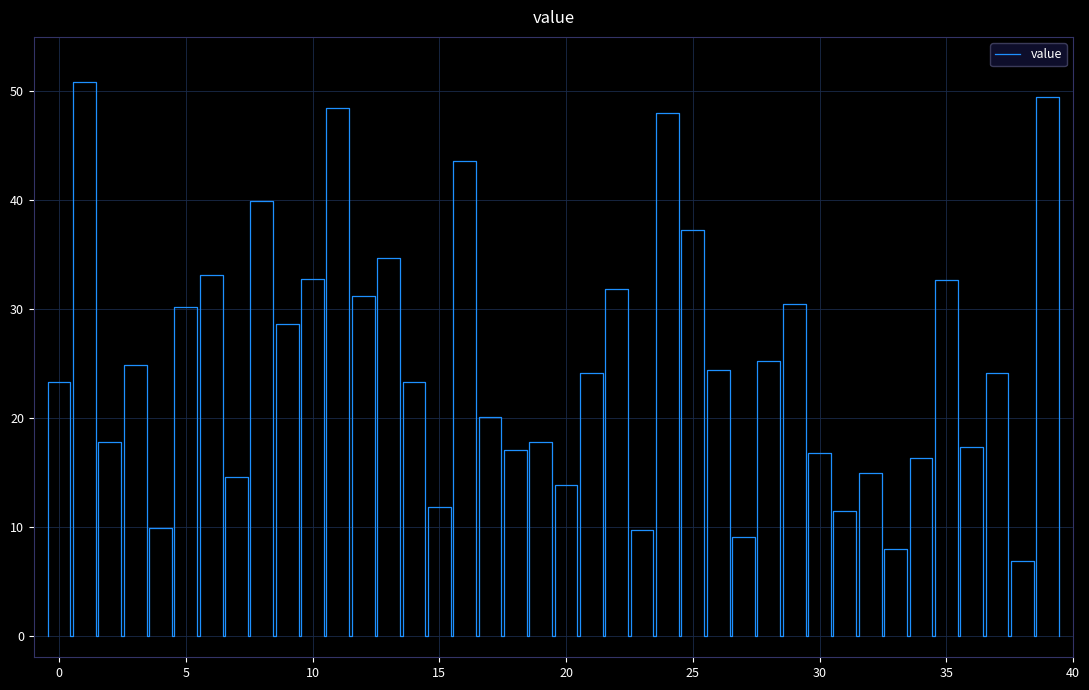

Count the number of data series in this chart.

1